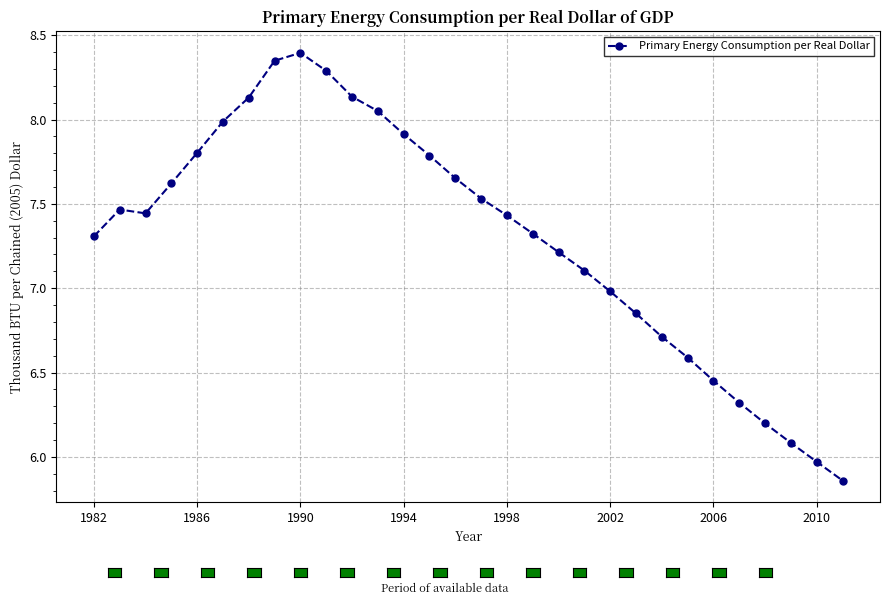

What is the difference between the second highest and minimum values?

2.5